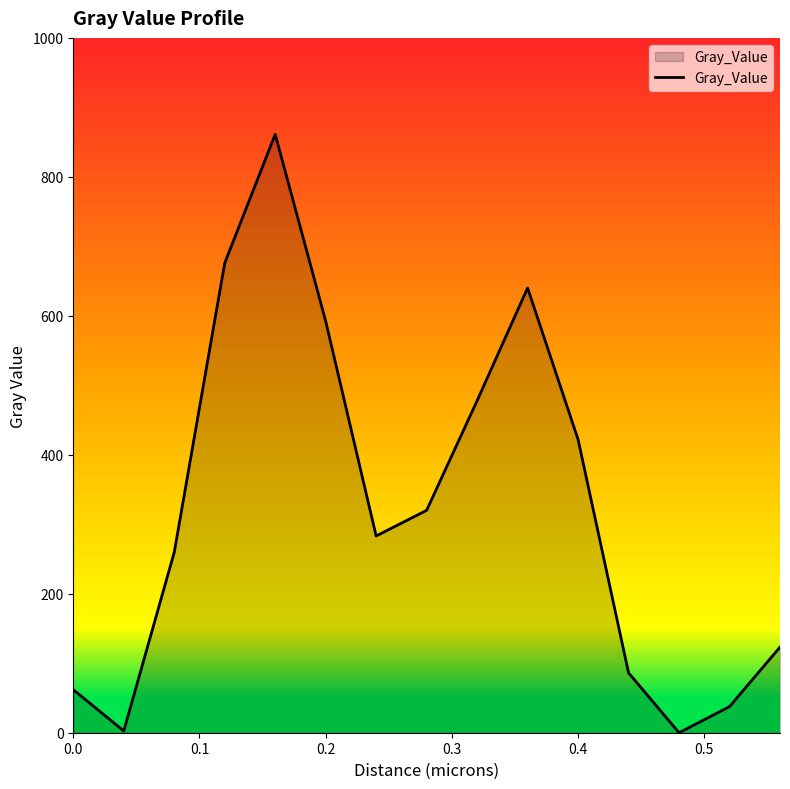

What is the greatest value displayed?

861.3